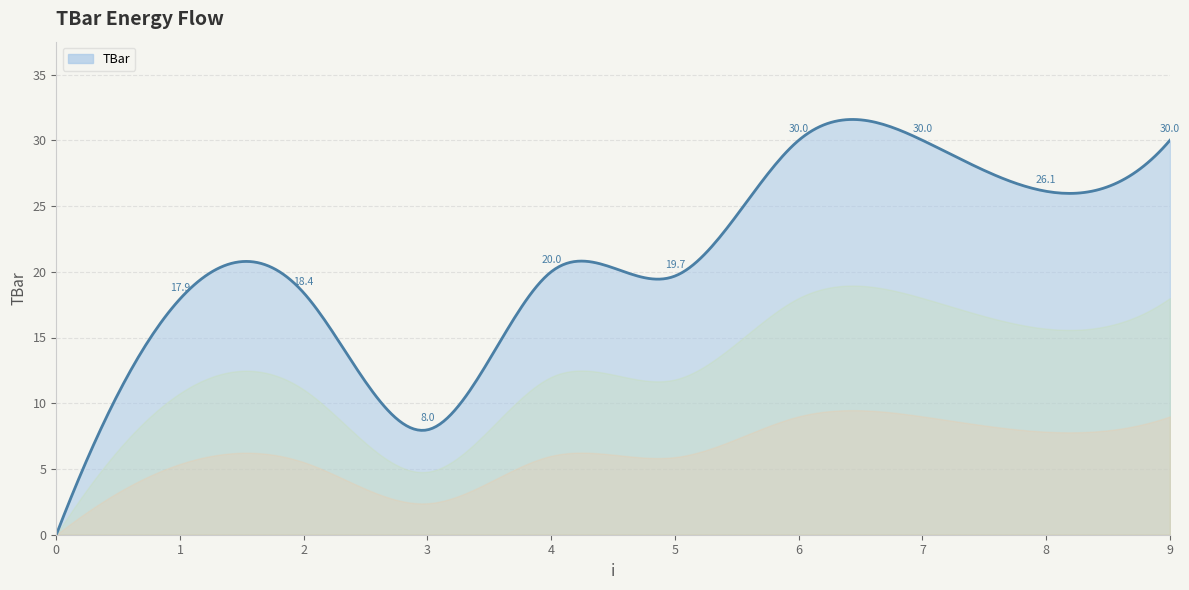

What is the difference between the maximum and minimum values?

31.6